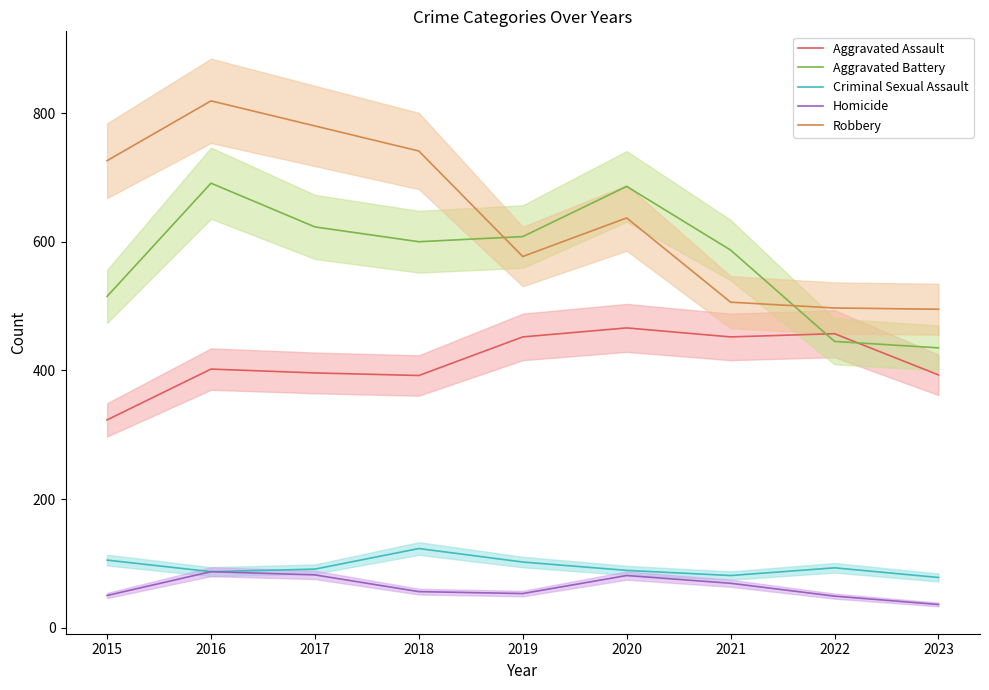

What are all the series names shown in the legend?

Aggravated Assault, Aggravated Battery, Criminal Sexual Assault, Homicide, Robbery